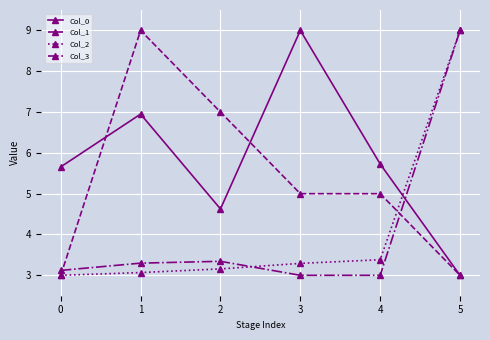

The Col_3 series shows 1.4 at 4. True or false?

False